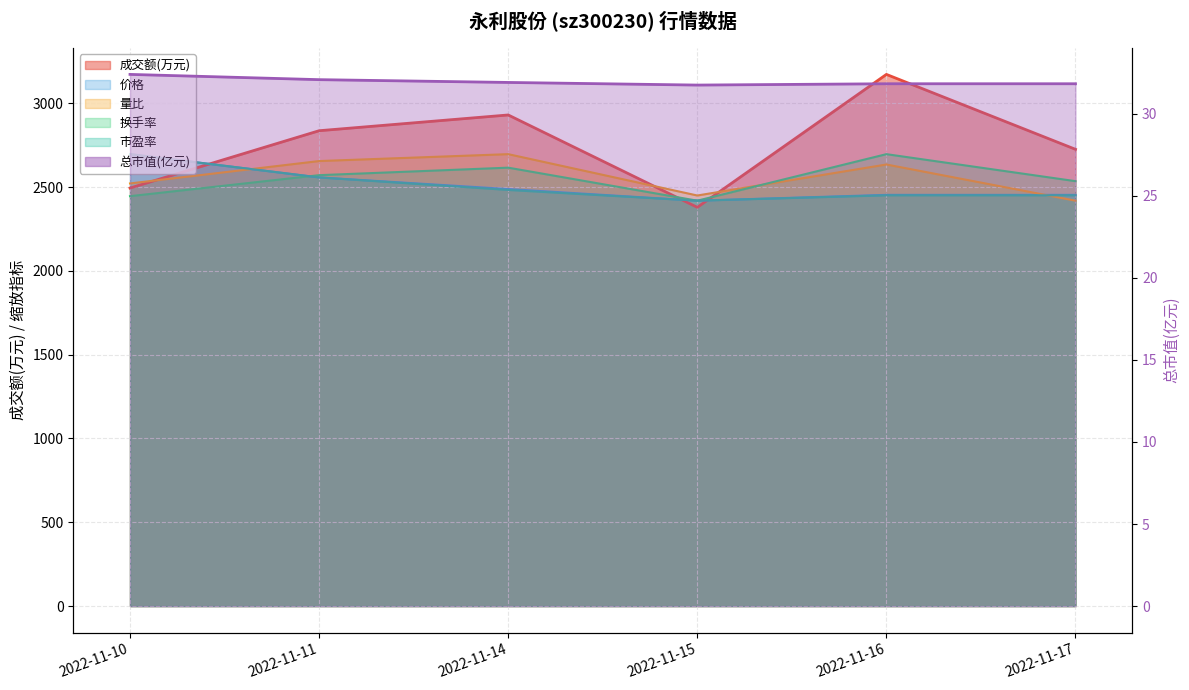

Where is the first local minimum for 价格?

2022-11-15